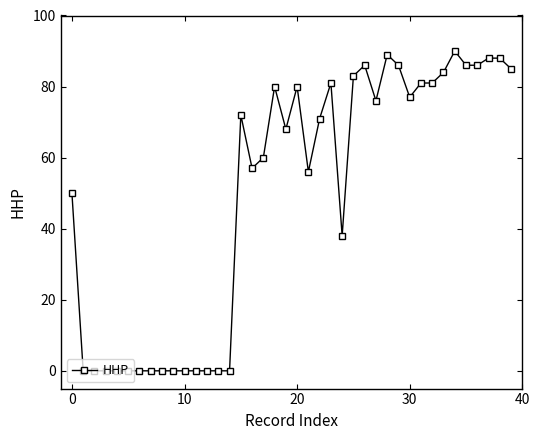

What is the sum of all values?

1979